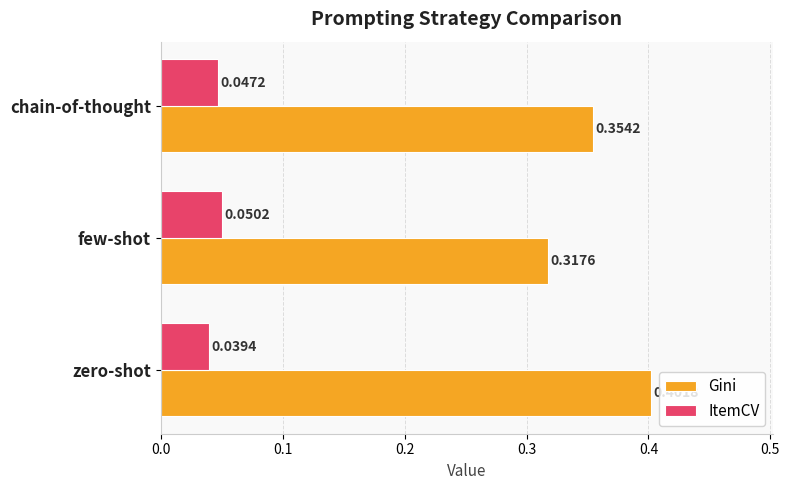

Which series has the largest total across all categories?

Gini